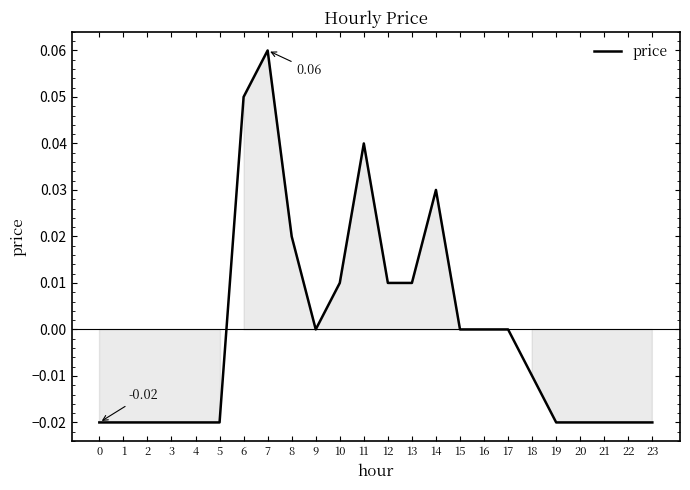

At which label does the data first exceed 0?

6